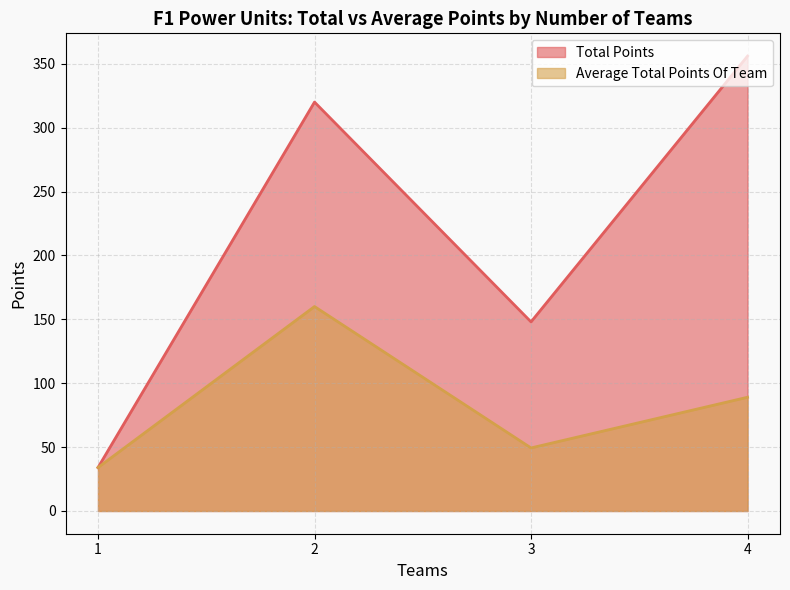

Does the chart have visible grid lines?

Yes